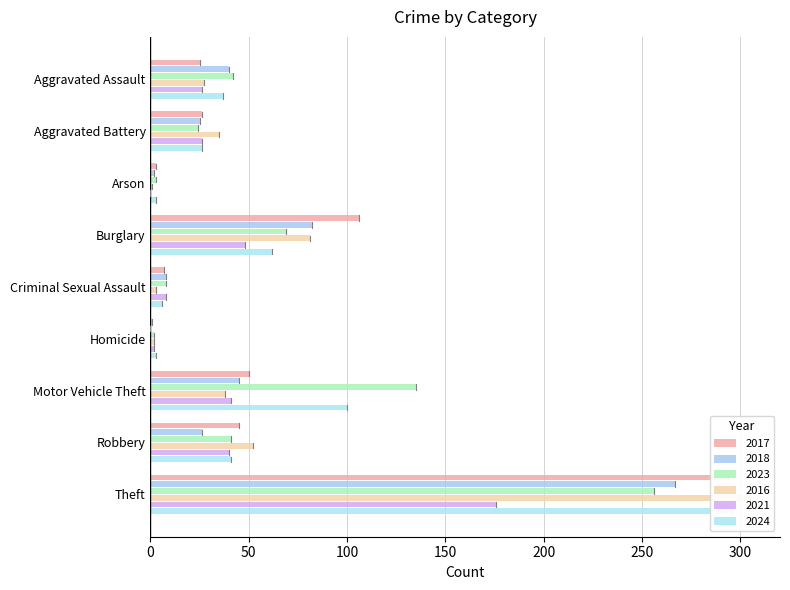

At which category does the chart reach its minimum across all series?

Homicide